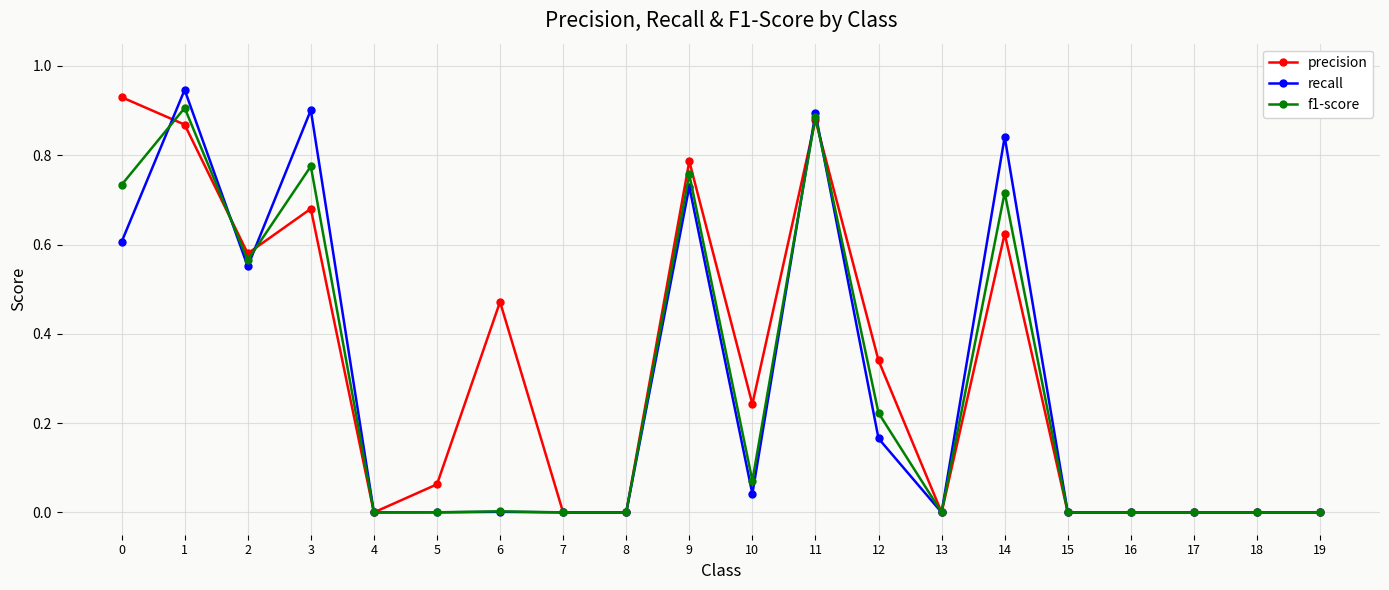

At which category does f1-score reach its first local valley?

2